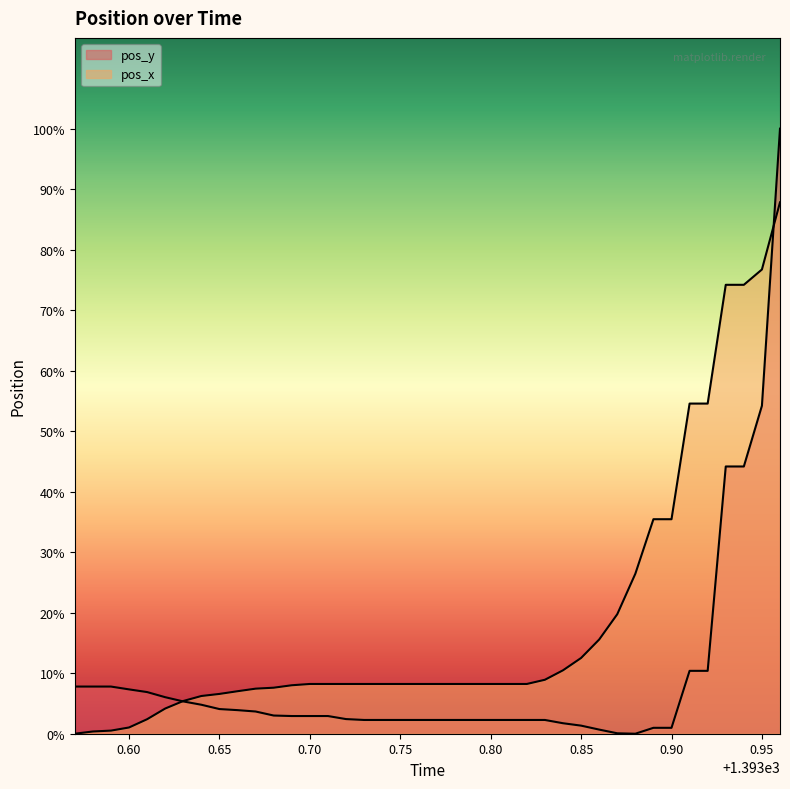

Which series has the widest spread of values?

pos_y